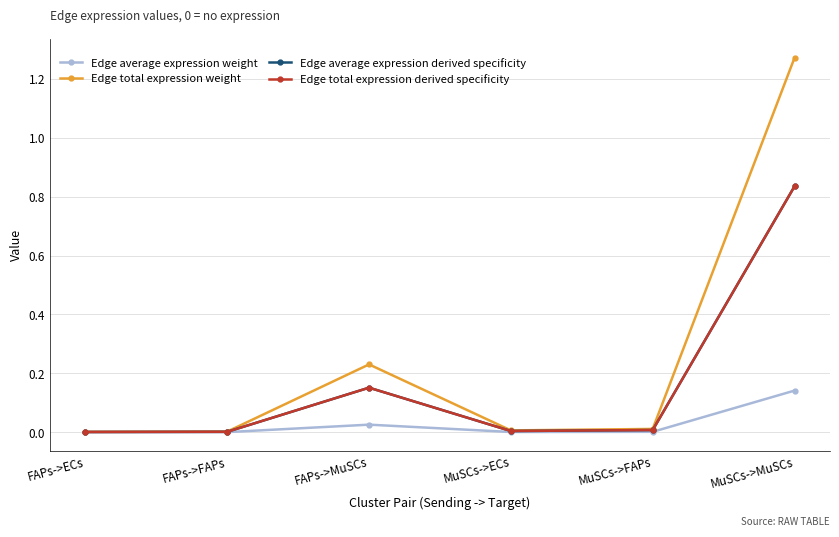

What is the difference between the maximum and minimum values in the Edge average expression weight series?

0.1